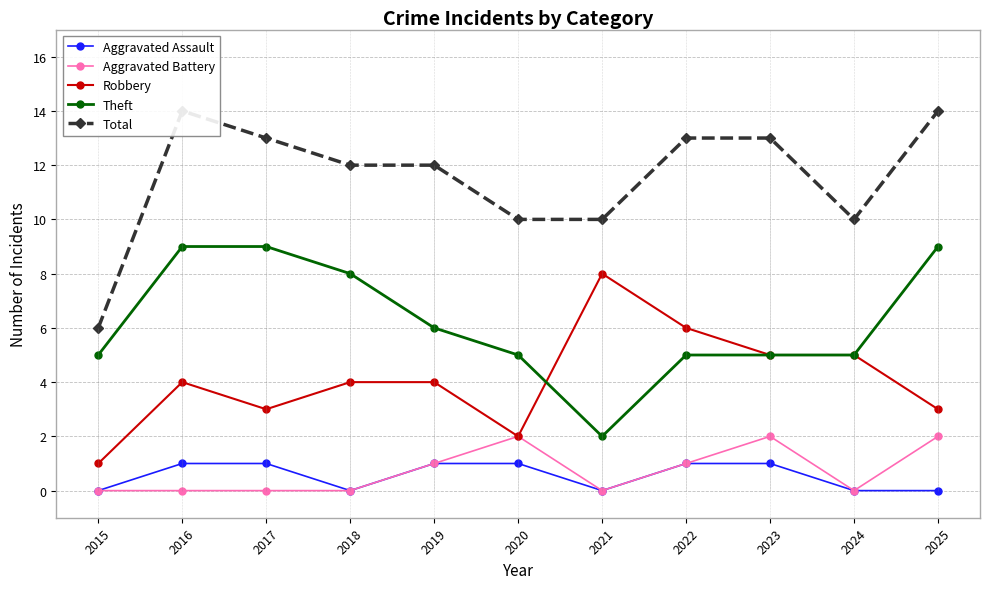

Reading left to right, transcribe all the data shown in this chart.

Aggravated Assault: 0	1	1	0	1	1	0	1	1	0	0
Aggravated Battery: 0	0	0	0	1	2	0	1	2	0	2
Robbery: 1	4	3	4	4	2	8	6	5	5	3
Theft: 5	9	9	8	6	5	2	5	5	5	9
Total: 6	14	13	12	12	10	10	13	13	10	14